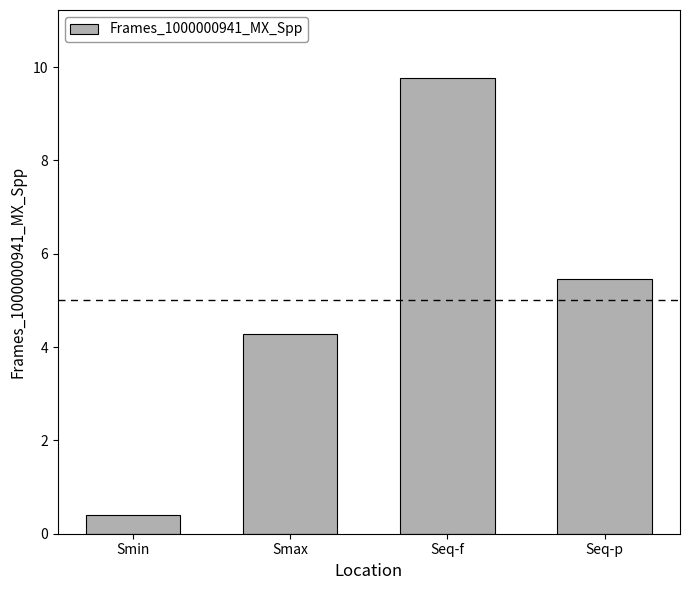

Reading left to right, transcribe all the data shown in this chart.

0.4	4.3	9.8	5.5